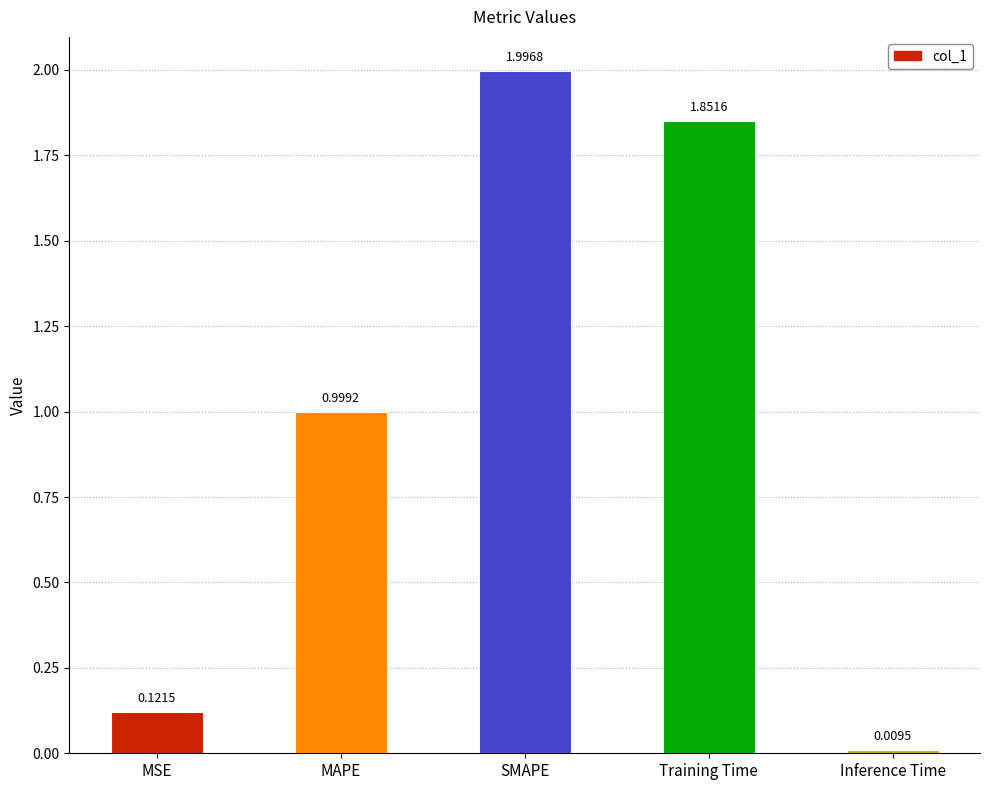

What is the sum of all values?

5.0